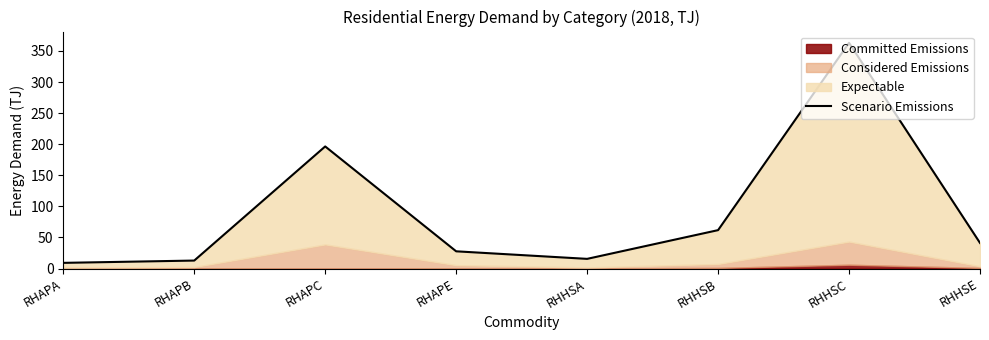

What is the value of the 5th point from the left?

15.6